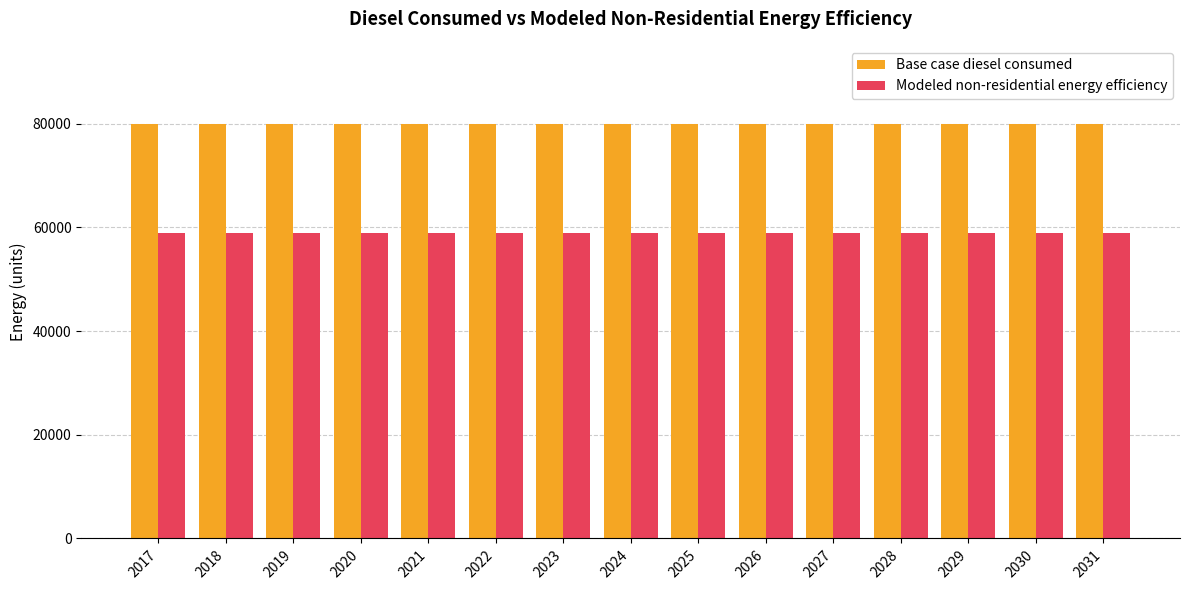

List the series in order of their peak value, lowest first.

Modeled non-residential energy efficiency, Base case diesel consumed